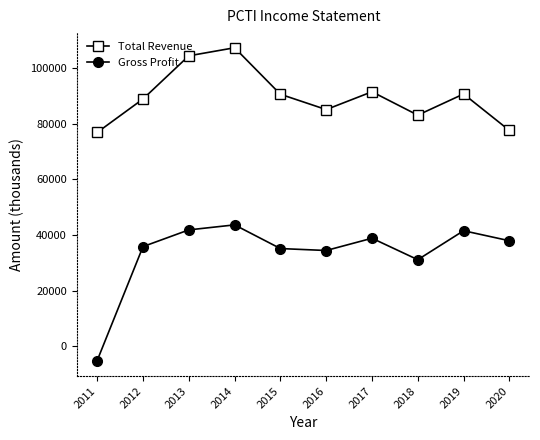

What is the value of the Total Revenue point at the 6th from the left?

85000